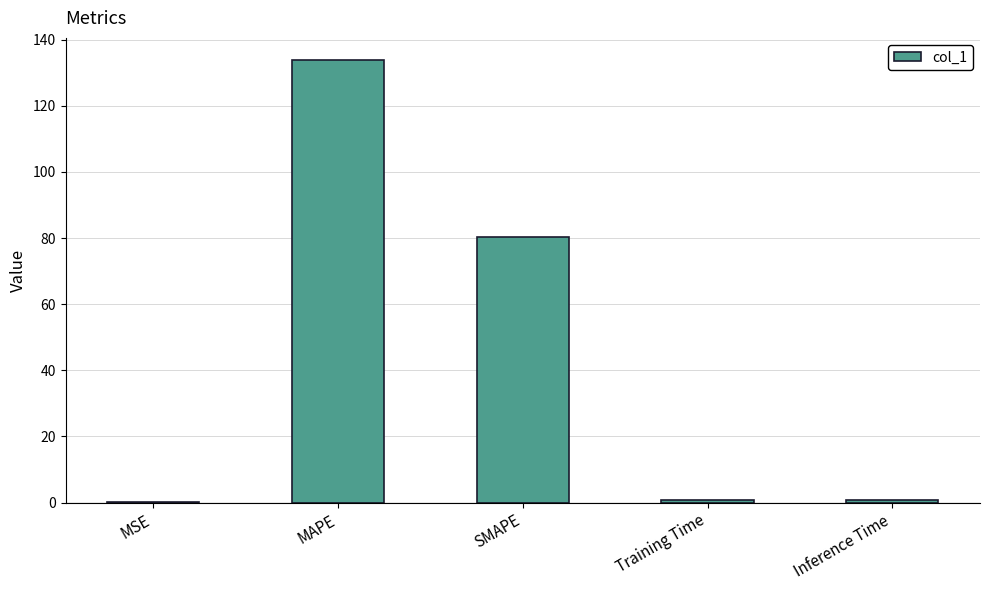

At which category does the chart reach its peak across all series?

MAPE